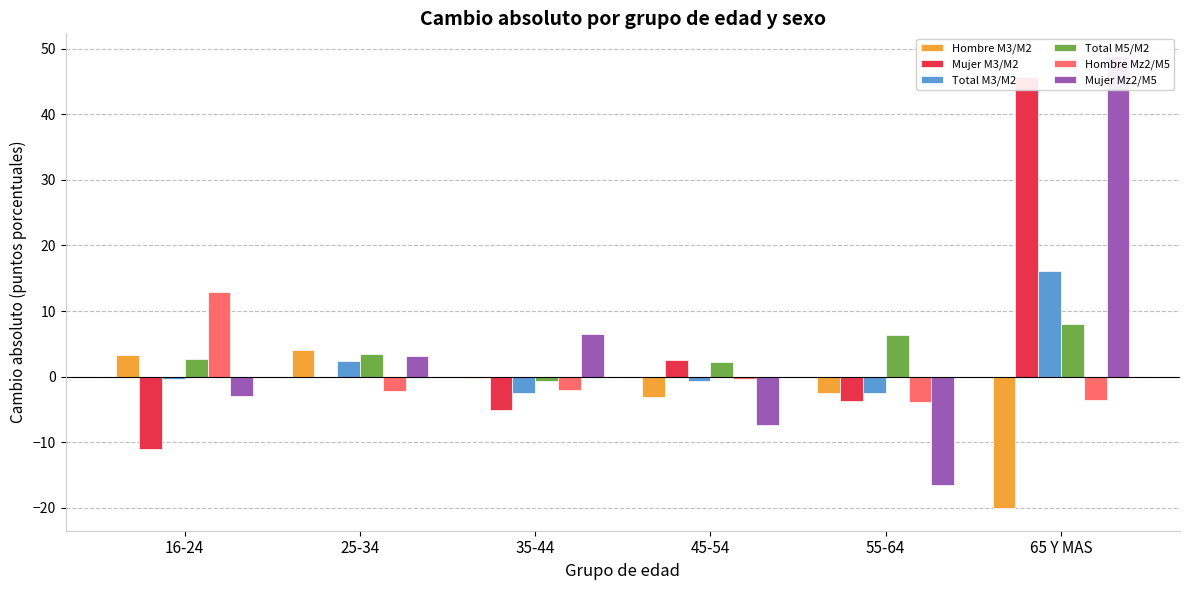

Rank the series at 35-44 from highest to lowest value.

Mujer Mz2/M5, Hombre M3/M2, Total M5/M2, Hombre Mz2/M5, Total M3/M2, Mujer M3/M2